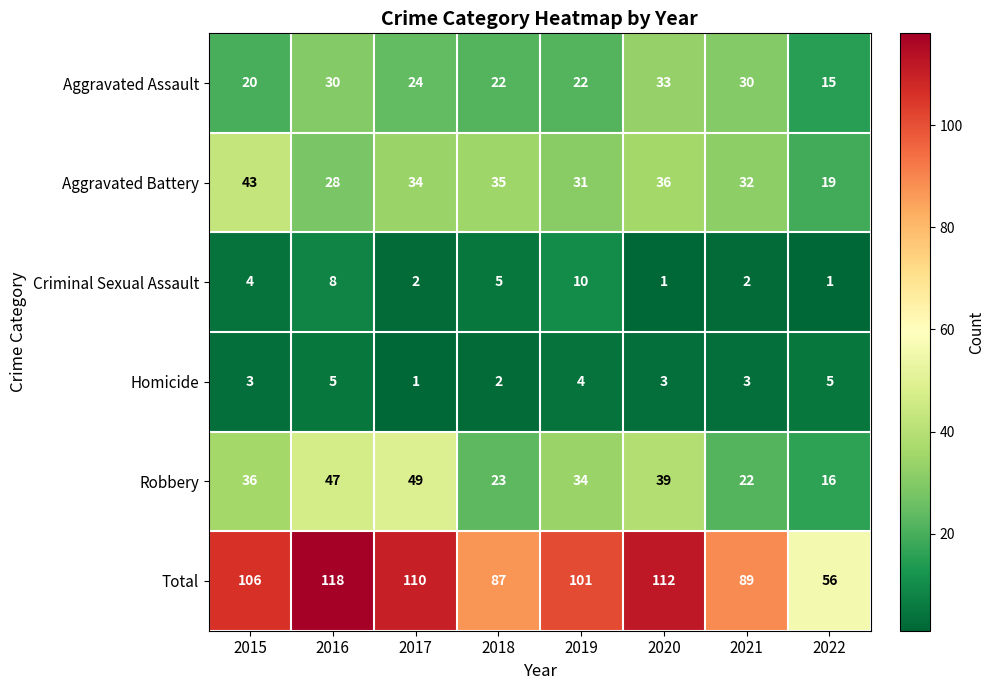

Count the number of categories in the chart.

8